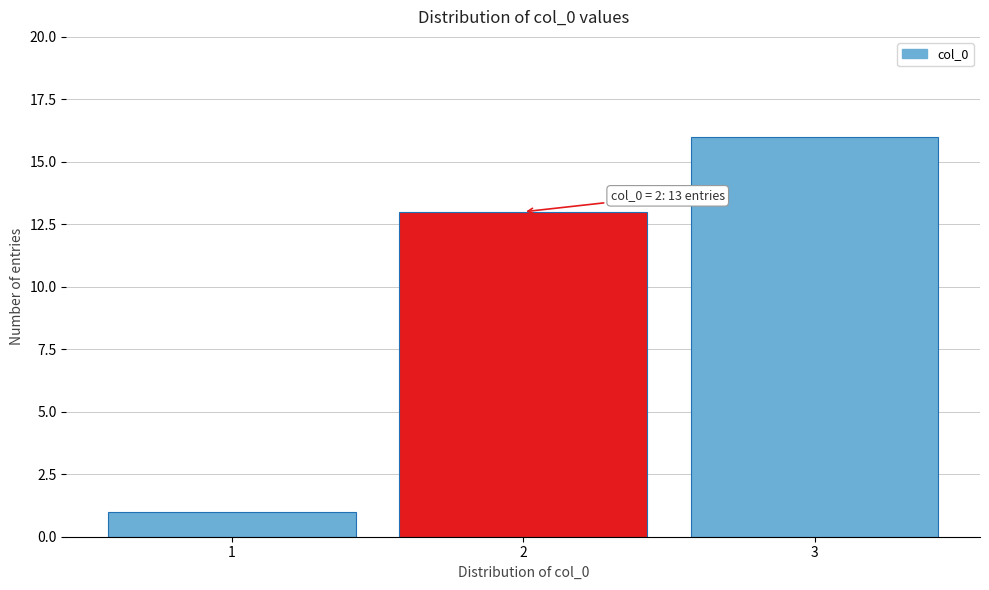

Reading right to left, extract all data points from this chart.

3=16	2=13	1=1